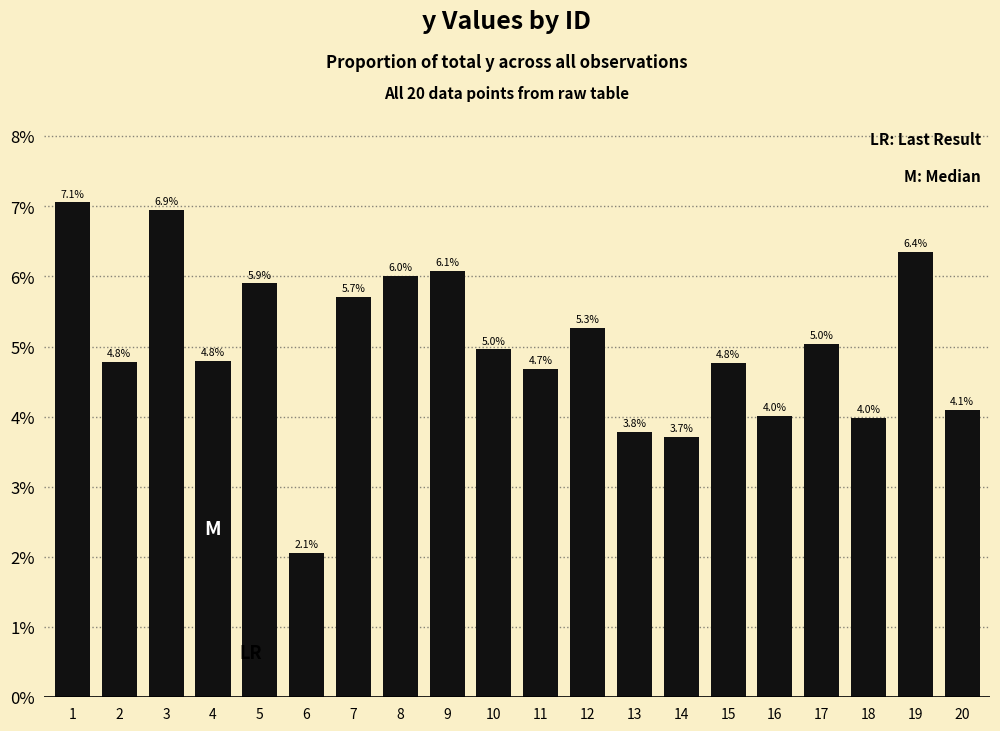

What is the greatest value displayed?

0.1